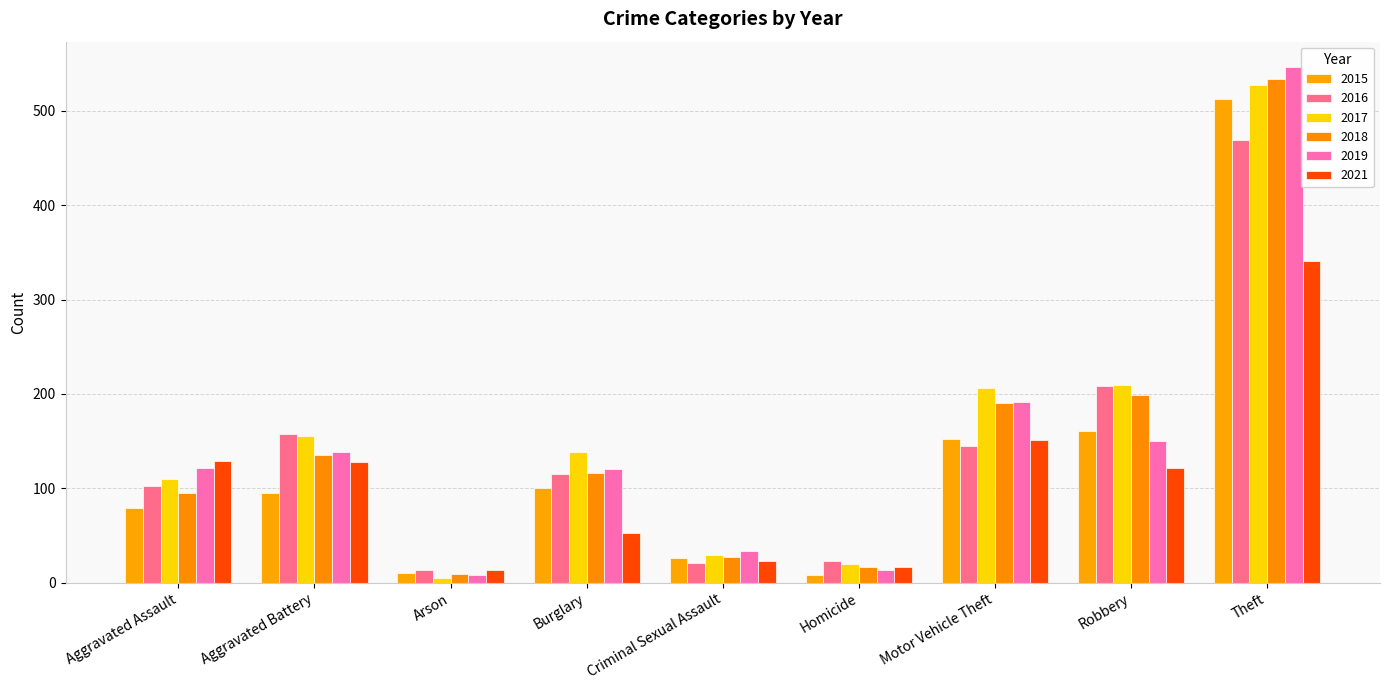

What is the label of the 7th bar from the right?

Arson